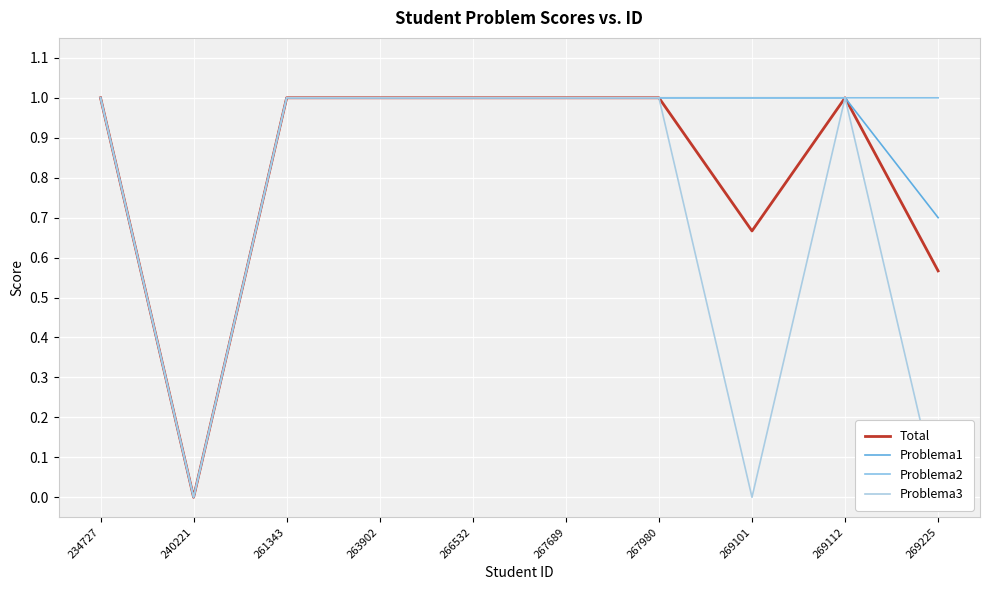

How many interior local valleys does the Problema3 series have?

2